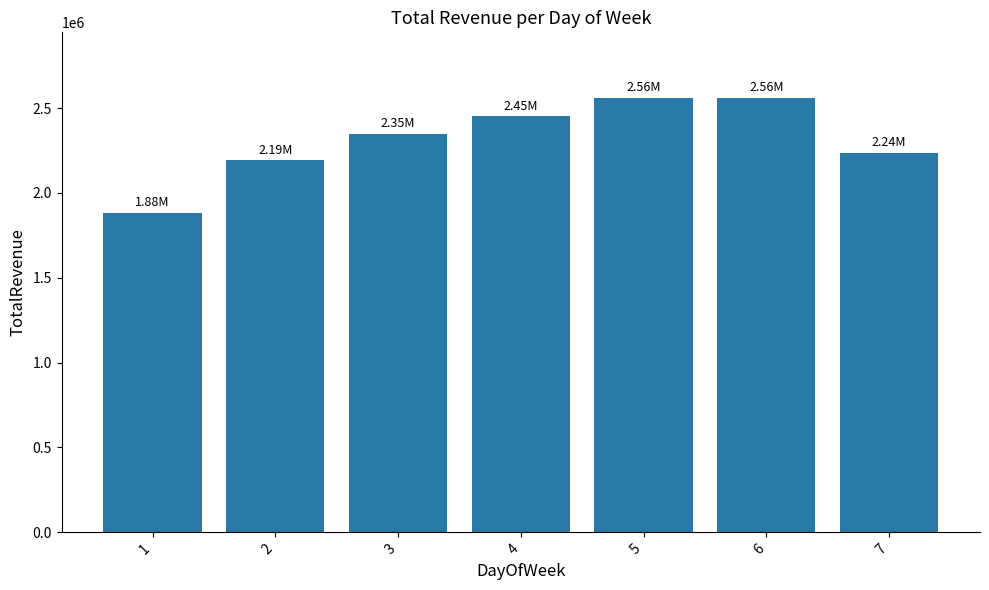

How many values exceed 2348259?

4